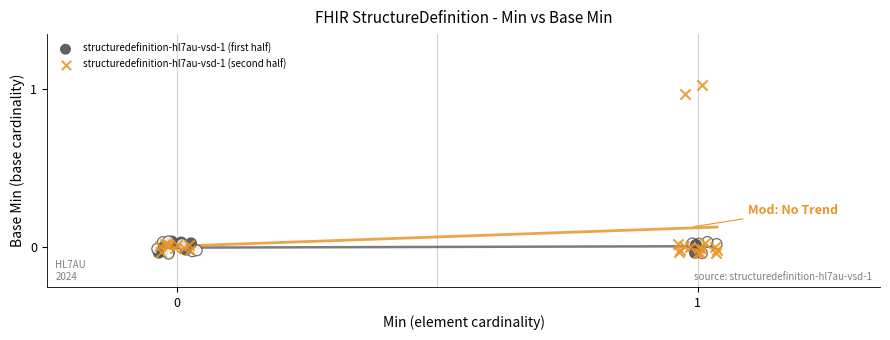

Which series has the widest spread of Y values?

structuredefinition-hl7au-vsd-1 (second half)